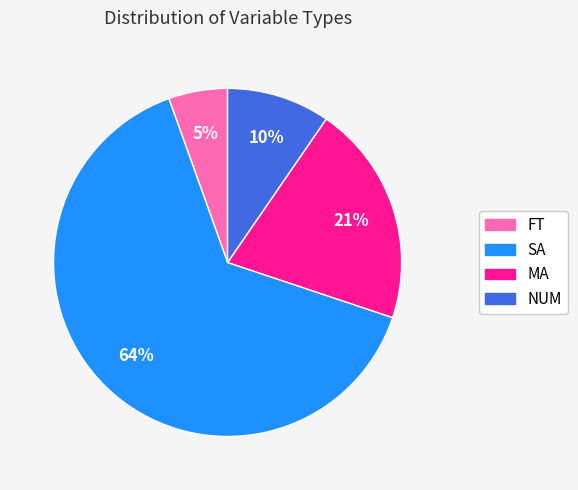

What is the smallest slice in the pie chart?

FT